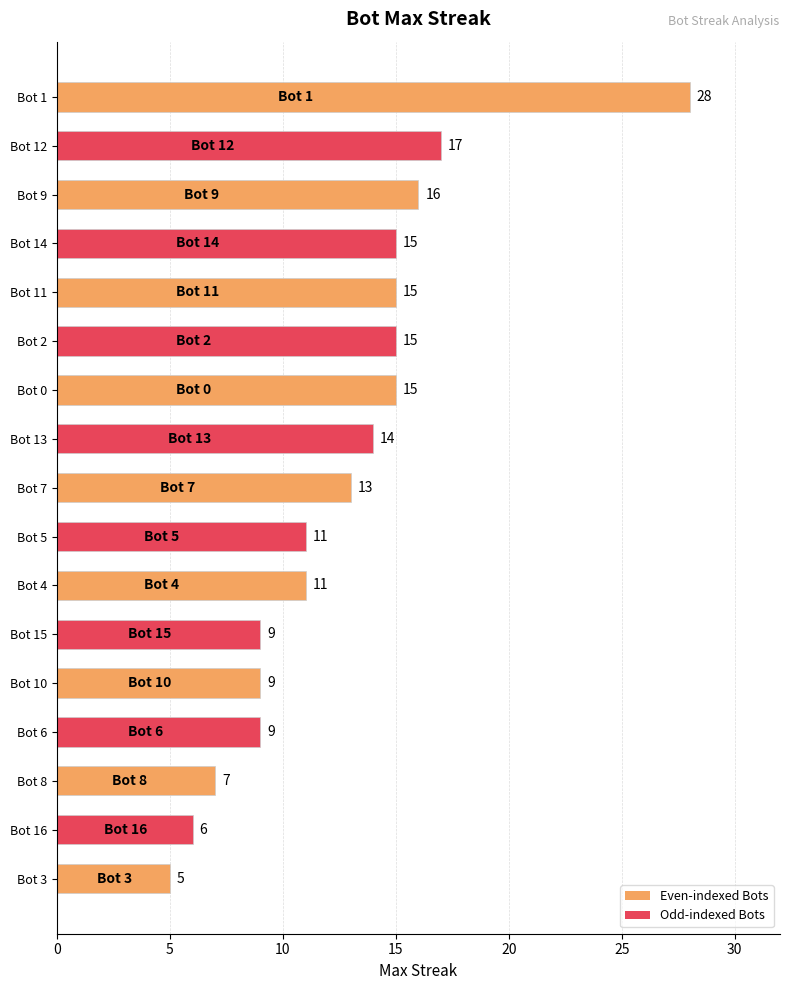

The value at Bot 12 is 25. True or false?

False